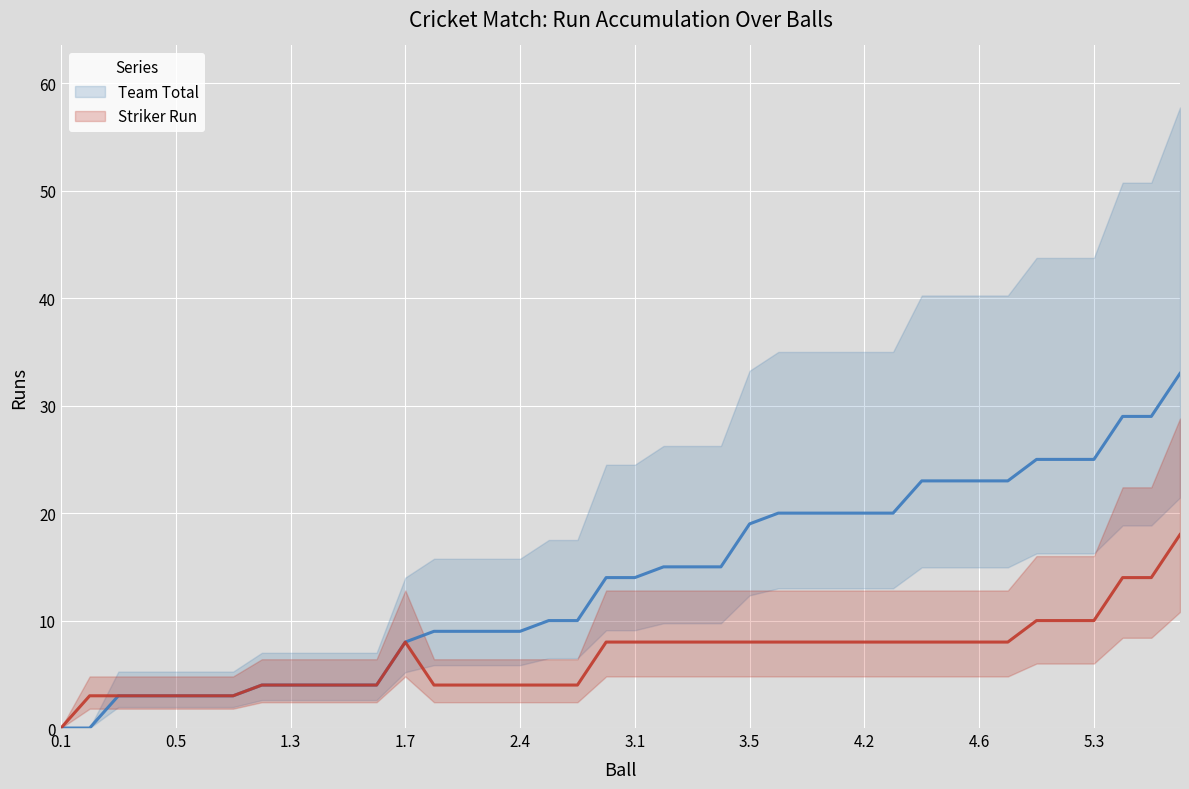

What is the value of the Striker Run point at the 21st from the left?

8